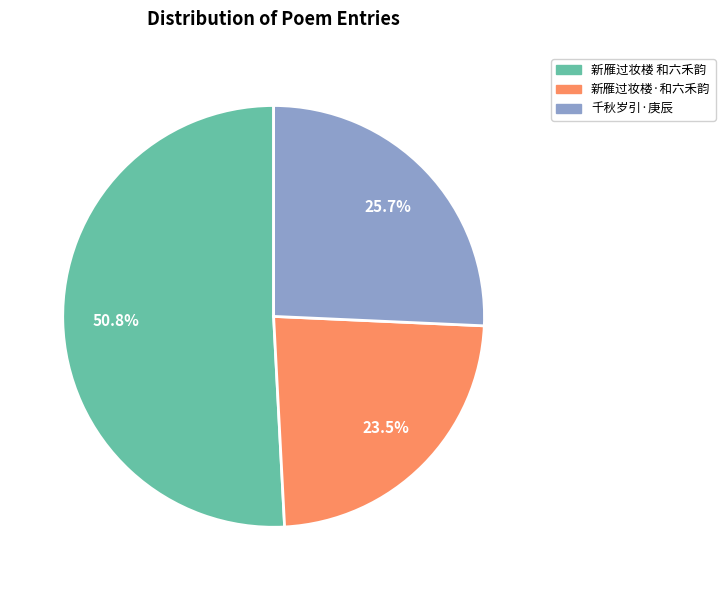

What is the total percentage of 新雁过妆楼·和六禾韵 and 千秋岁引·庚辰?

49.2%